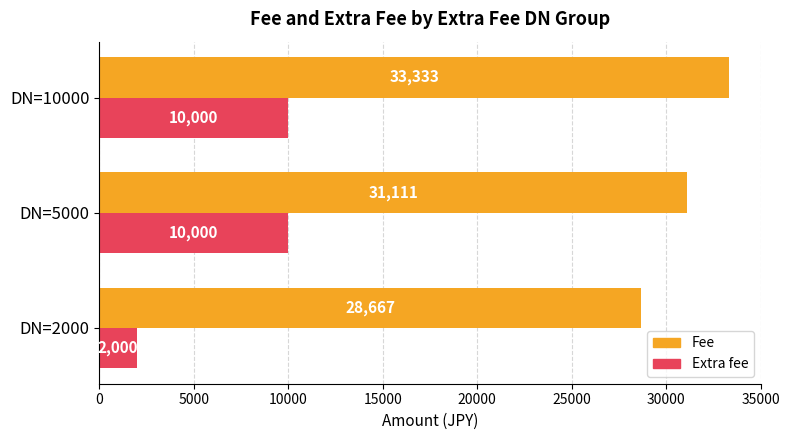

Which series changed the most between DN=2000 and DN=10000?

Extra fee